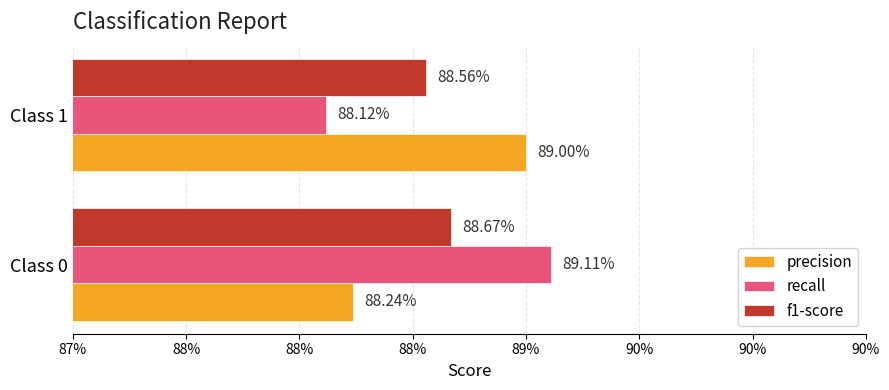

What are all the series names shown in the legend?

precision, recall, f1-score